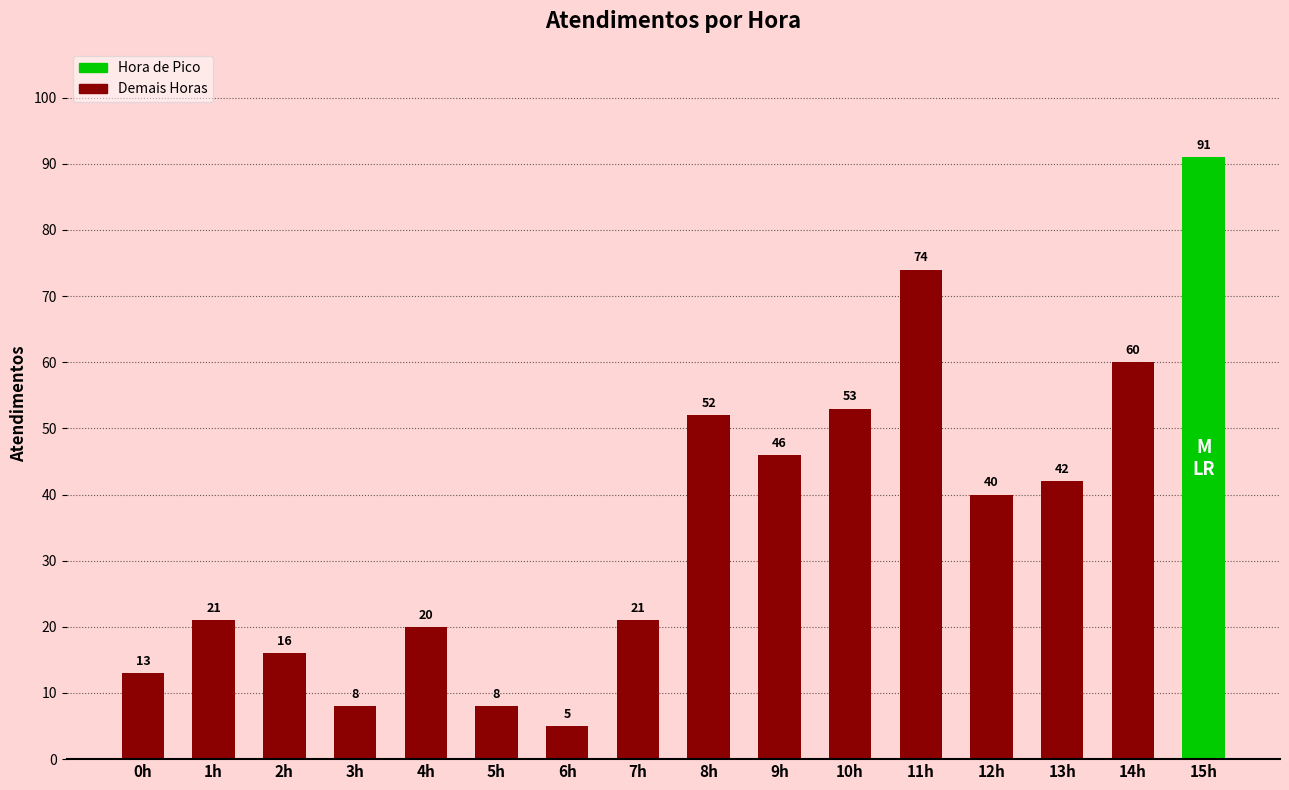

What is the change in value from 5h to 13h?

+34